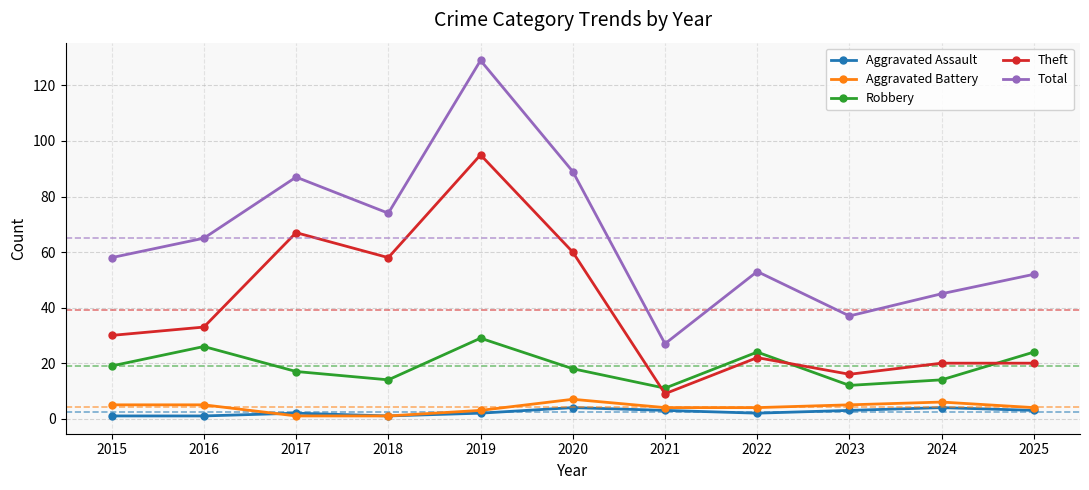

What is the minimum value for Theft?

9